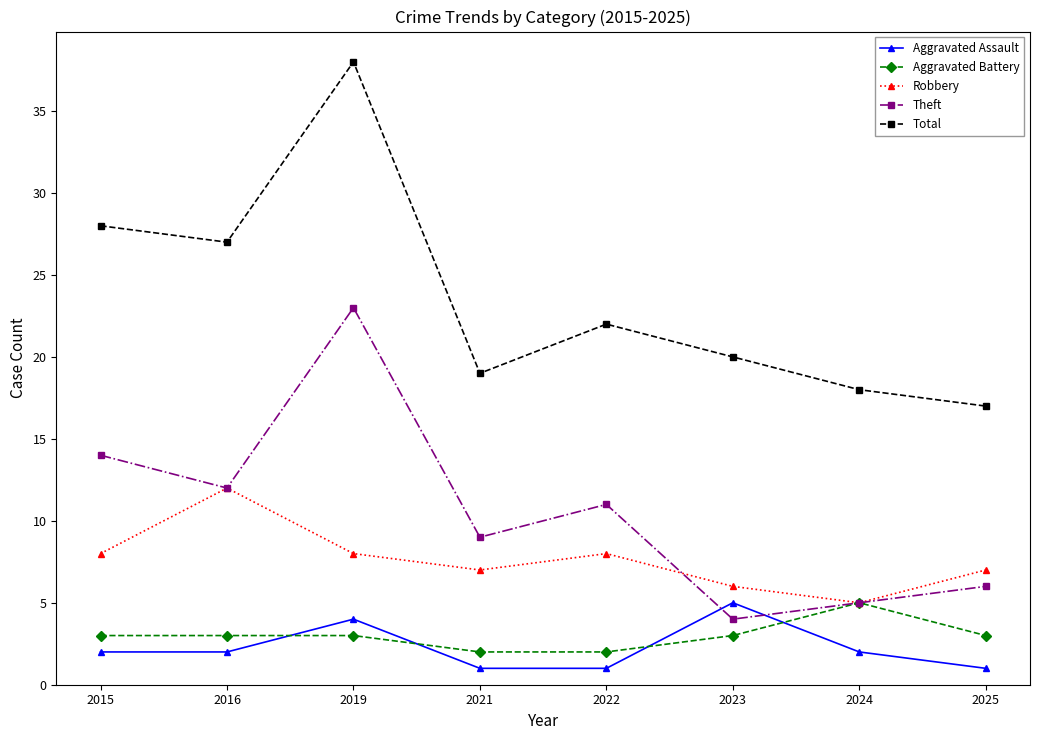

Is this an area chart (filled region under the line)?

No